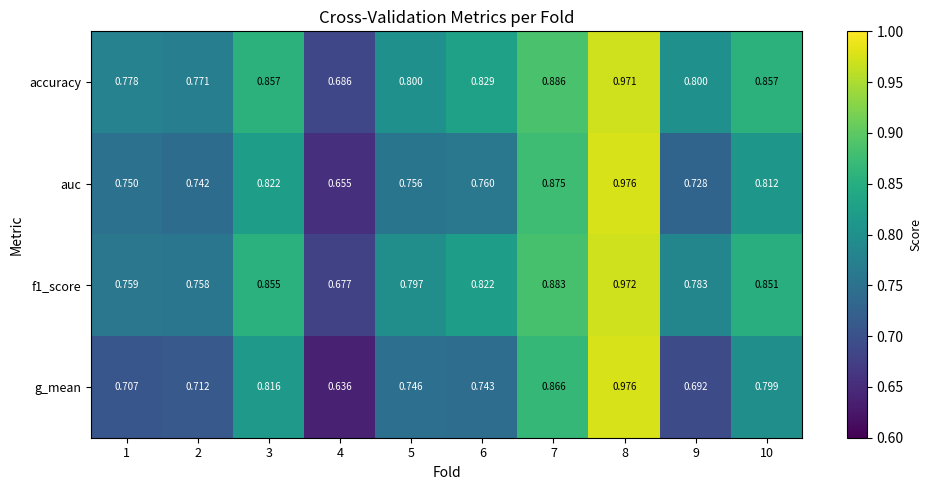

What is the total value across all series at 8?

3.9